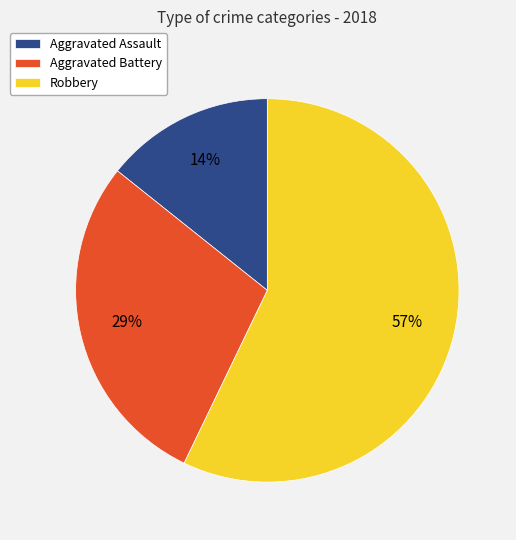

True or false: Robbery accounts for 57% of the total.

True